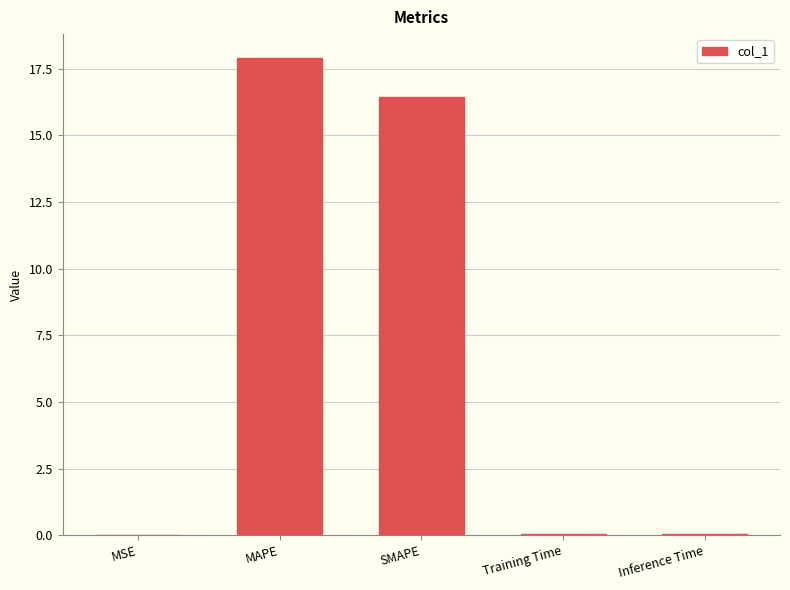

Between Inference Time and SMAPE, which is larger?

SMAPE